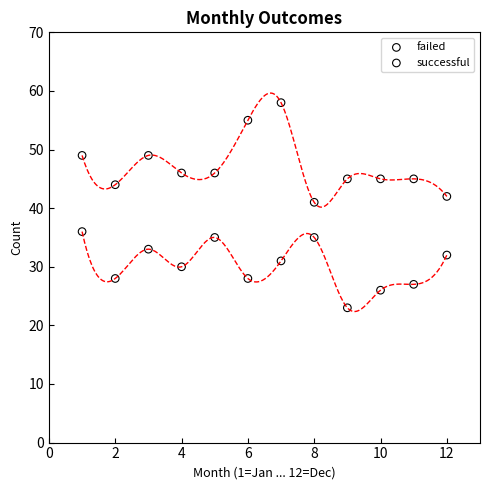

Which series contains the lowest Y value?

failed